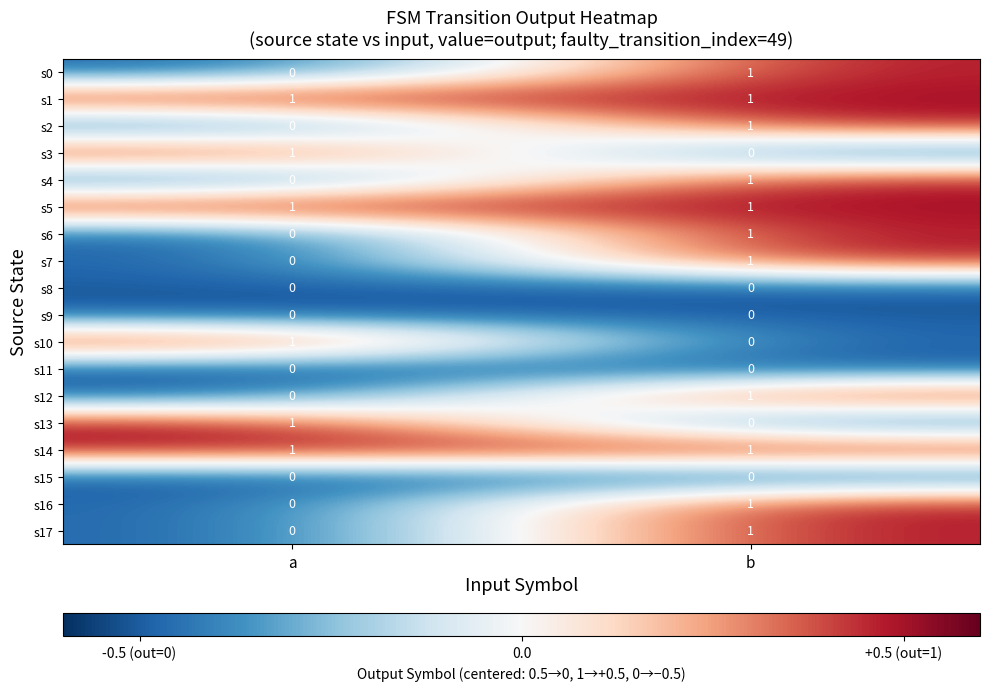

Rank the categories by s10 value from highest to lowest.

a, b